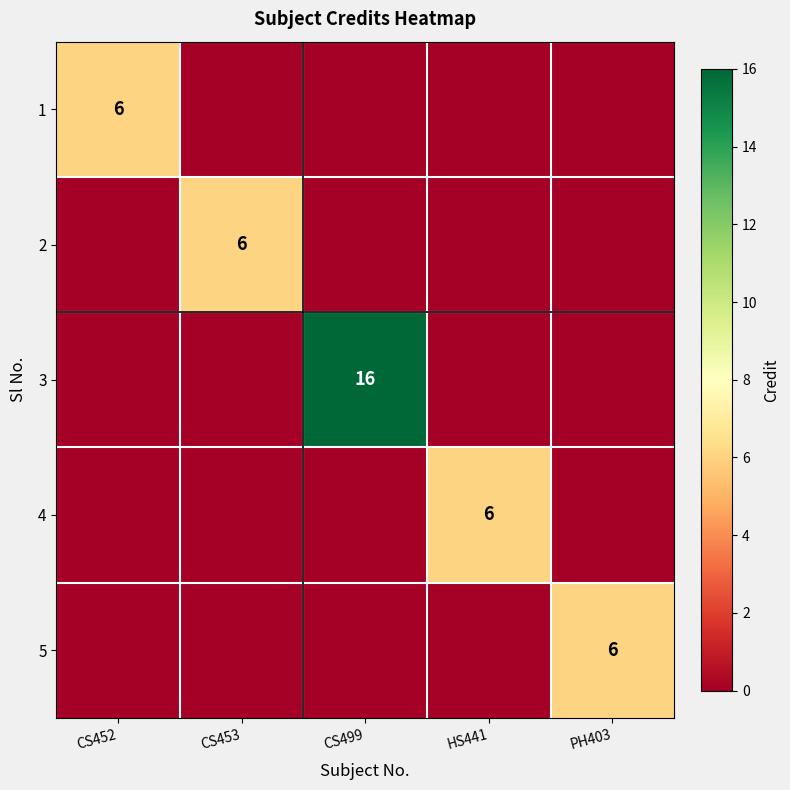

The value of 1 at CS452 is 6. True or false?

True